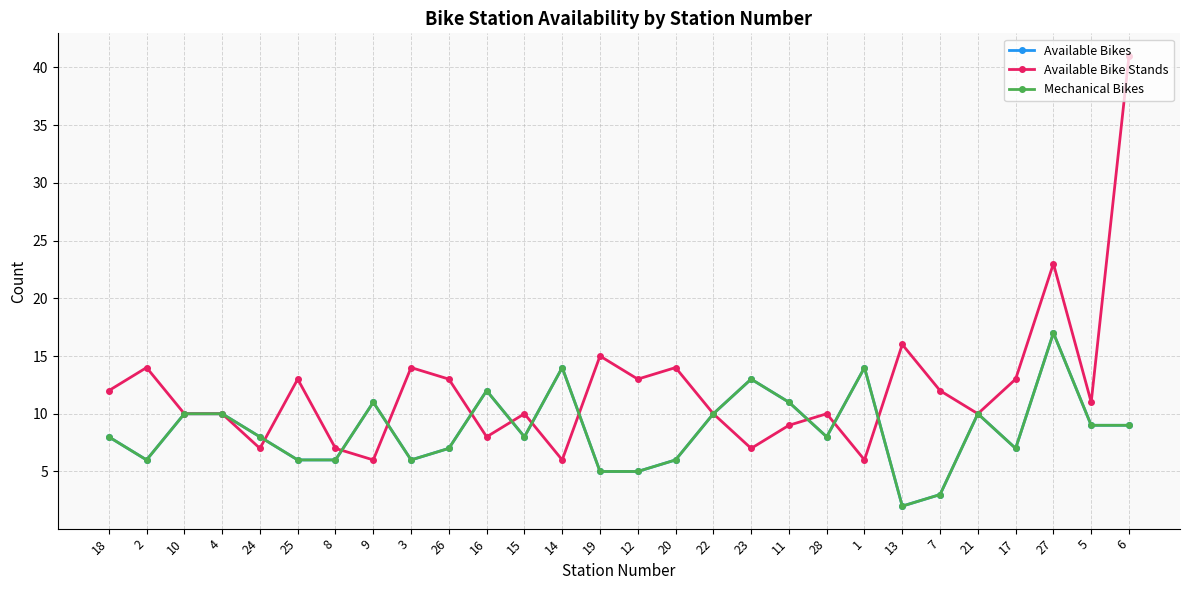

List the labels in order of Available Bikes value, largest first.

27, 14, 1, 23, 16, 9, 11, 10, 4, 22, 21, 5, 6, 18, 24, 15, 28, 26, 17, 2, 25, 8, 3, 20, 19, 12, 7, 13